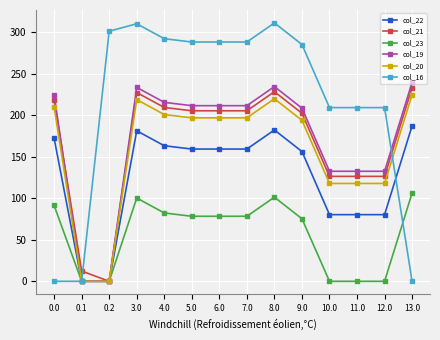

What is the sum of all col_21 values?

2326.9